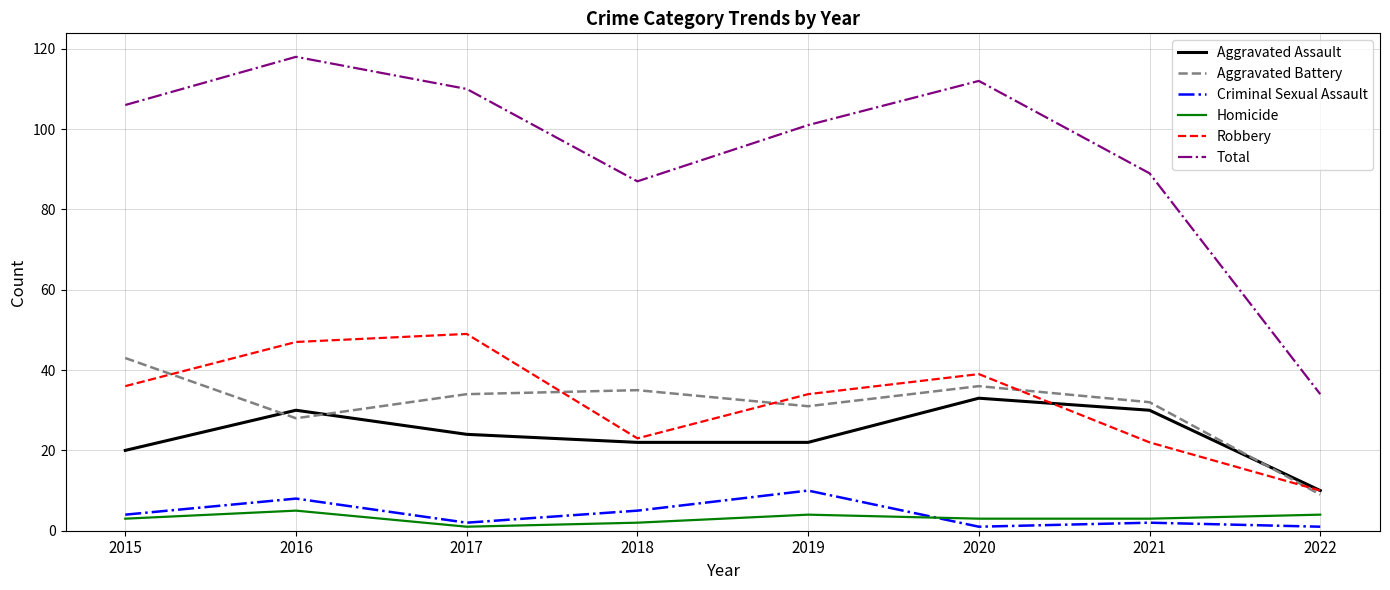

Does the chart display data point markers on the line(s)?

No